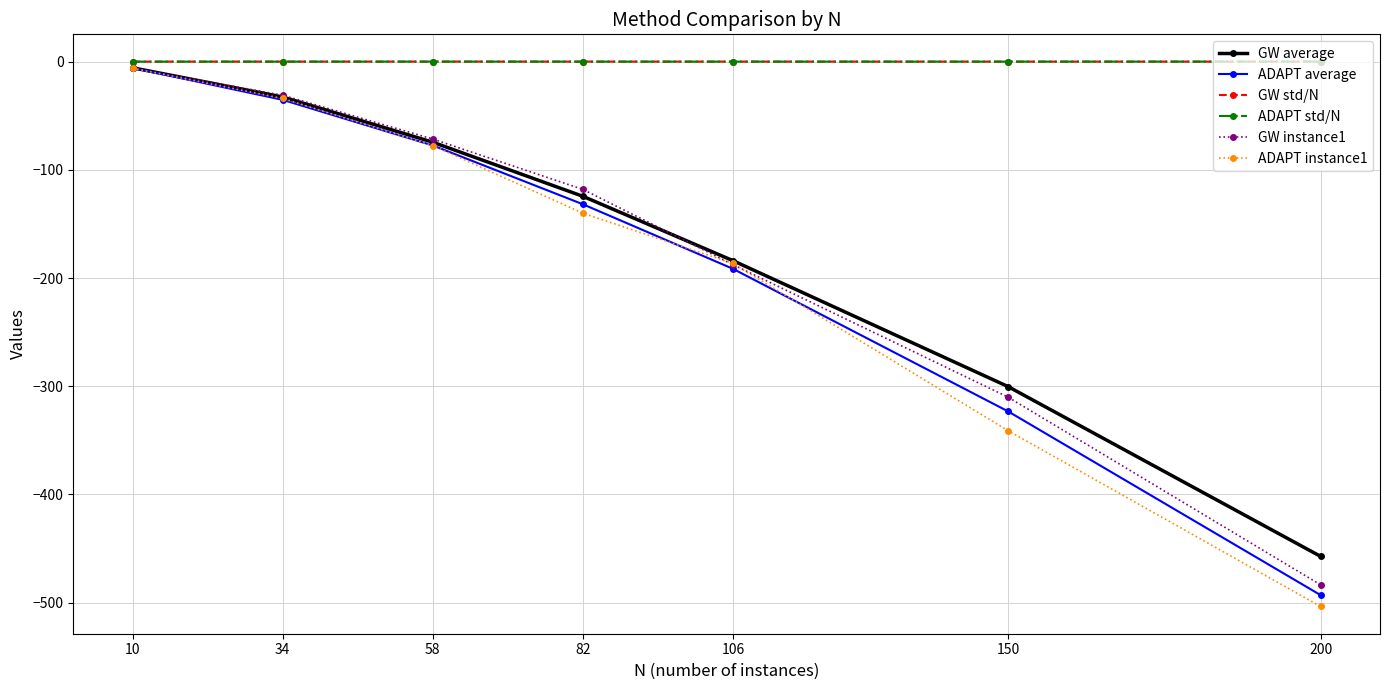

Is this an area chart (filled region under the line)?

No